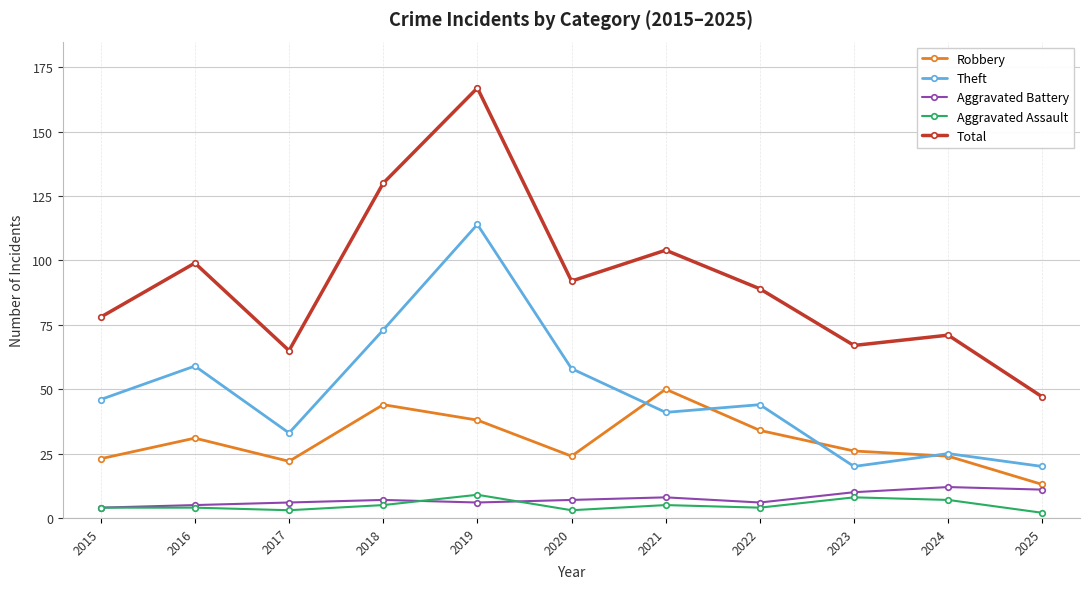

Which series changed the most between 2016 and 2023?

Theft